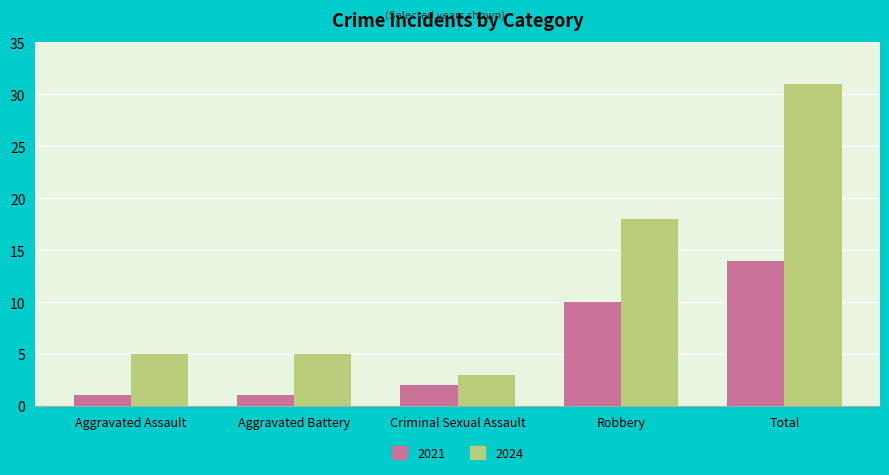

Count the number of data series in this chart.

2